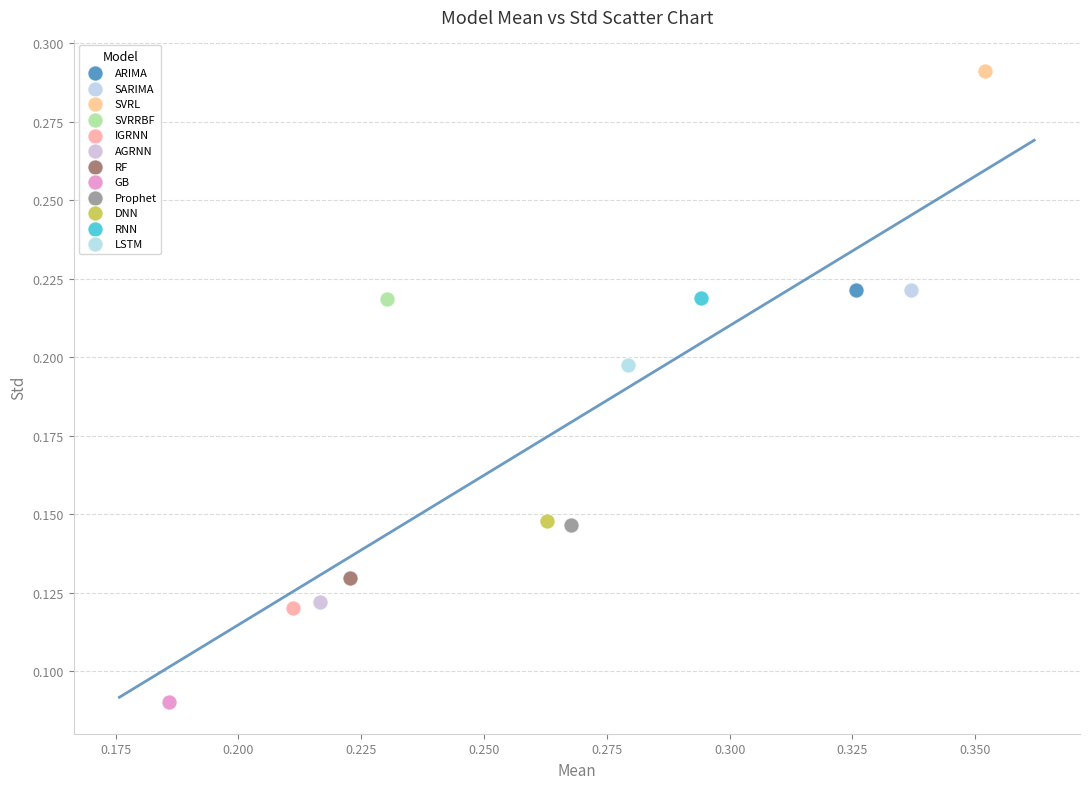

Which series contains the highest Y value?

SVRL